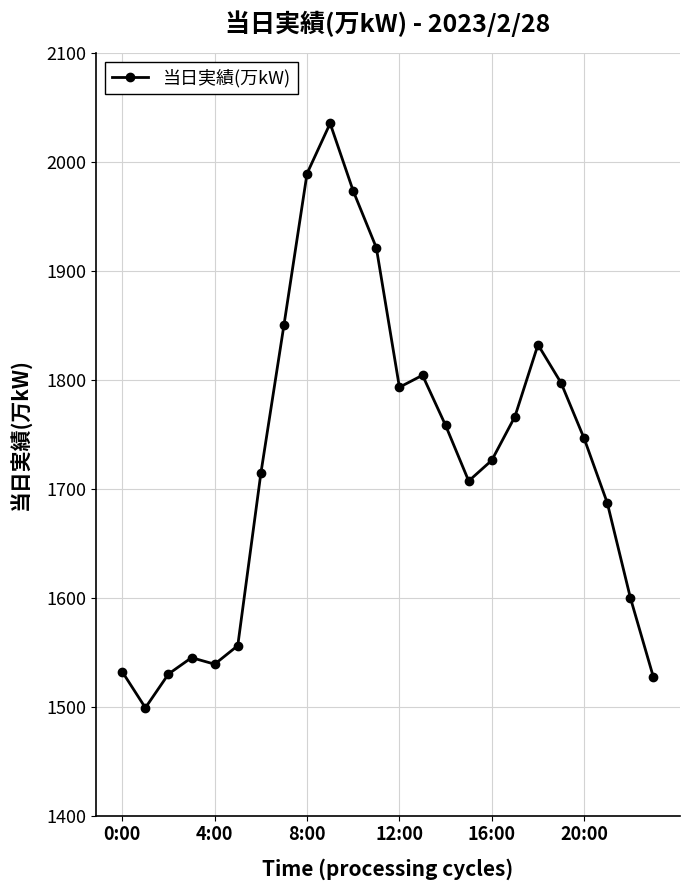

What is the greatest value displayed?

2035